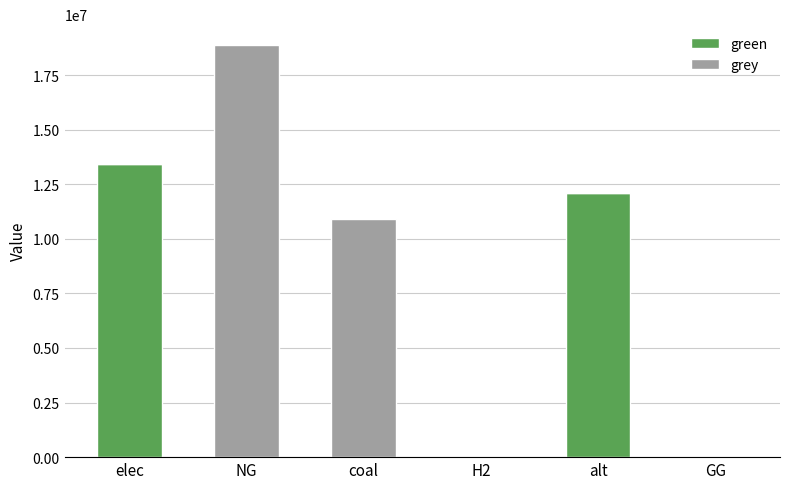

What is the maximum value for green?

13435913.2